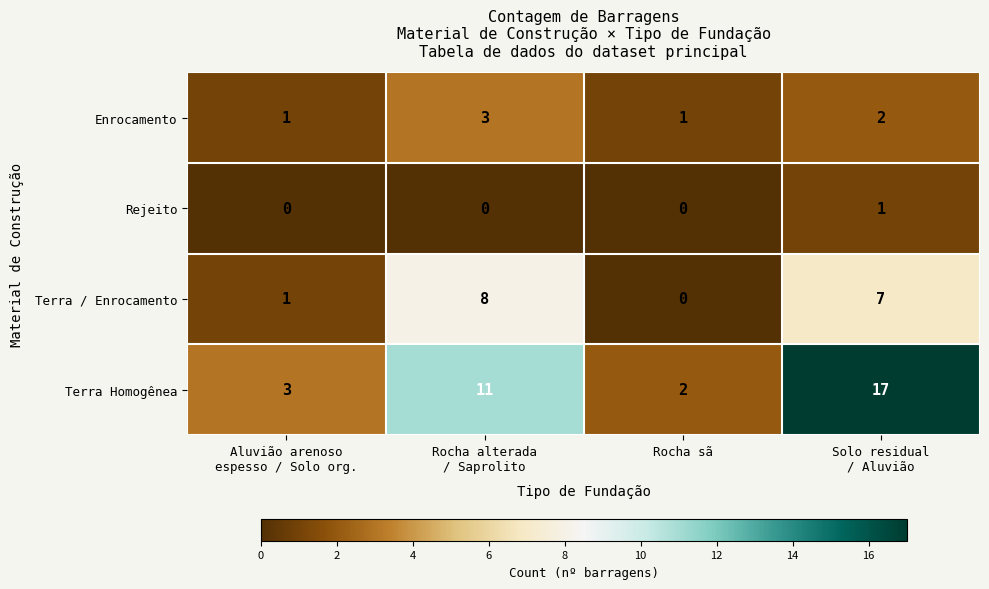

Which series changed the most between Rocha alterada
/ Saprolito and Solo residual
/ Aluvião?

Terra Homogênea